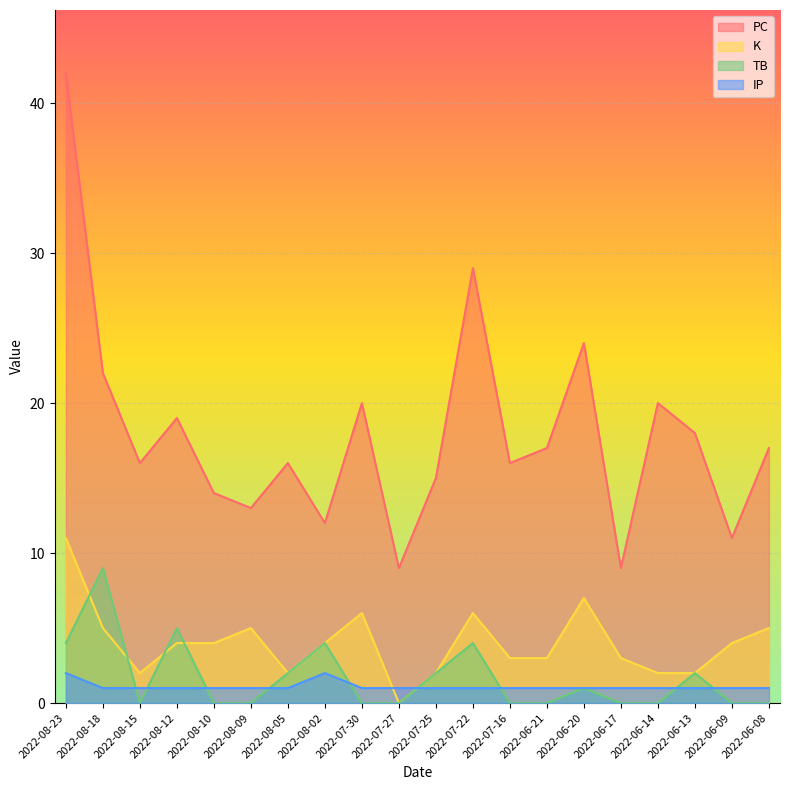

Rank the series at 2022-07-16 from highest to lowest value.

PC, K, IP, TB